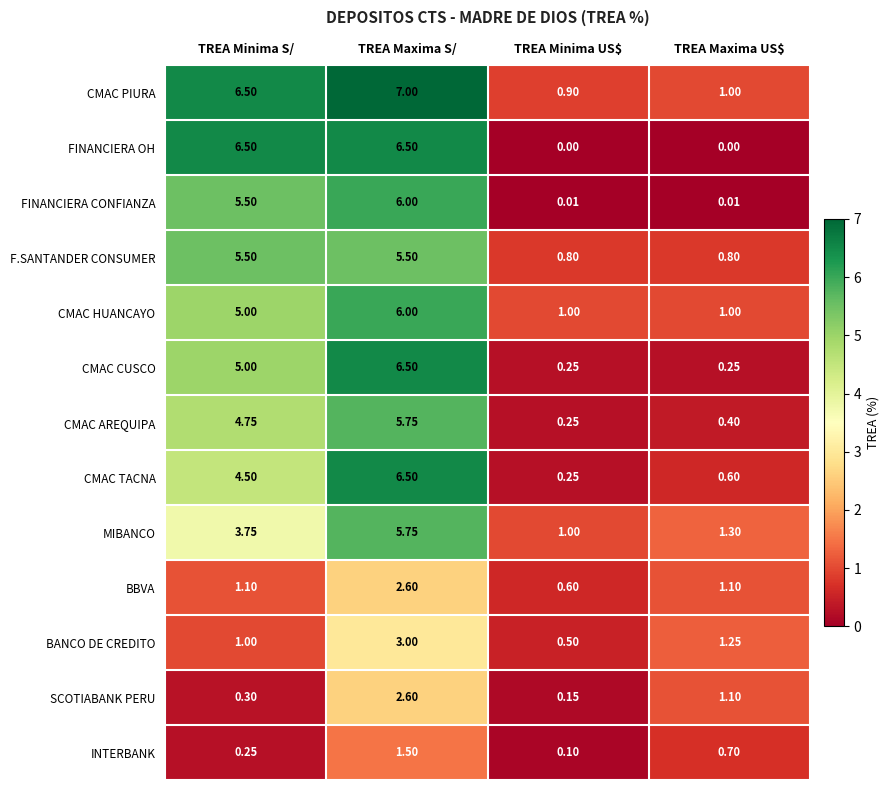

Which series has the largest total across all categories?

CMAC PIURA